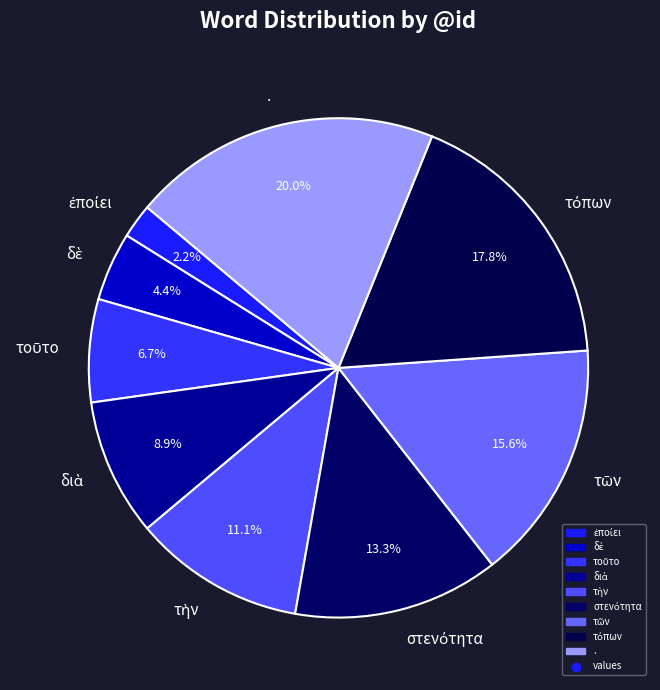

Does . represent more than half of the total?

No